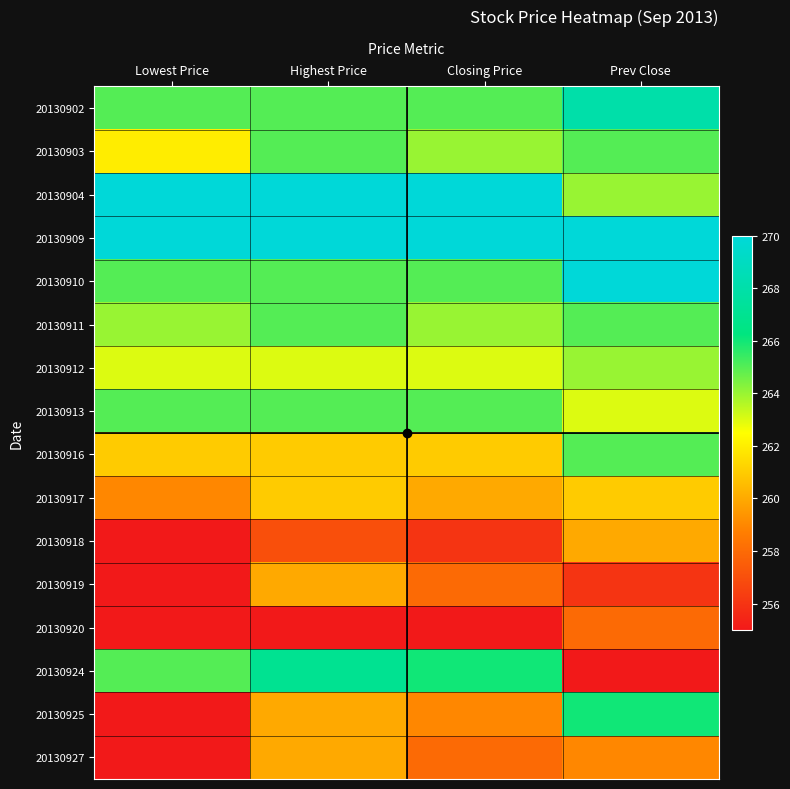

What is the smallest value displayed?

255